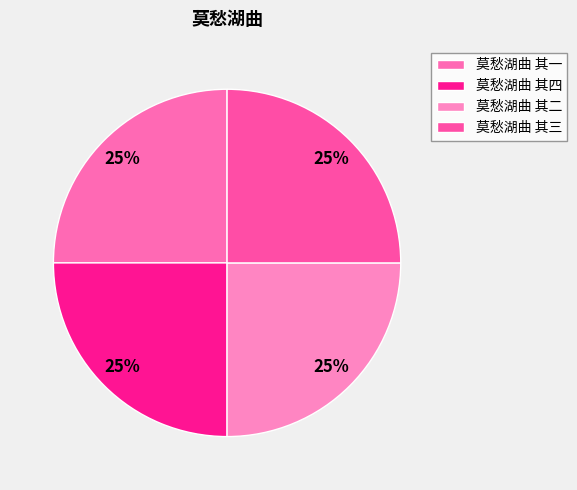

To the nearest percent, what percentage of the pie is 莫愁湖曲 其三?

25%